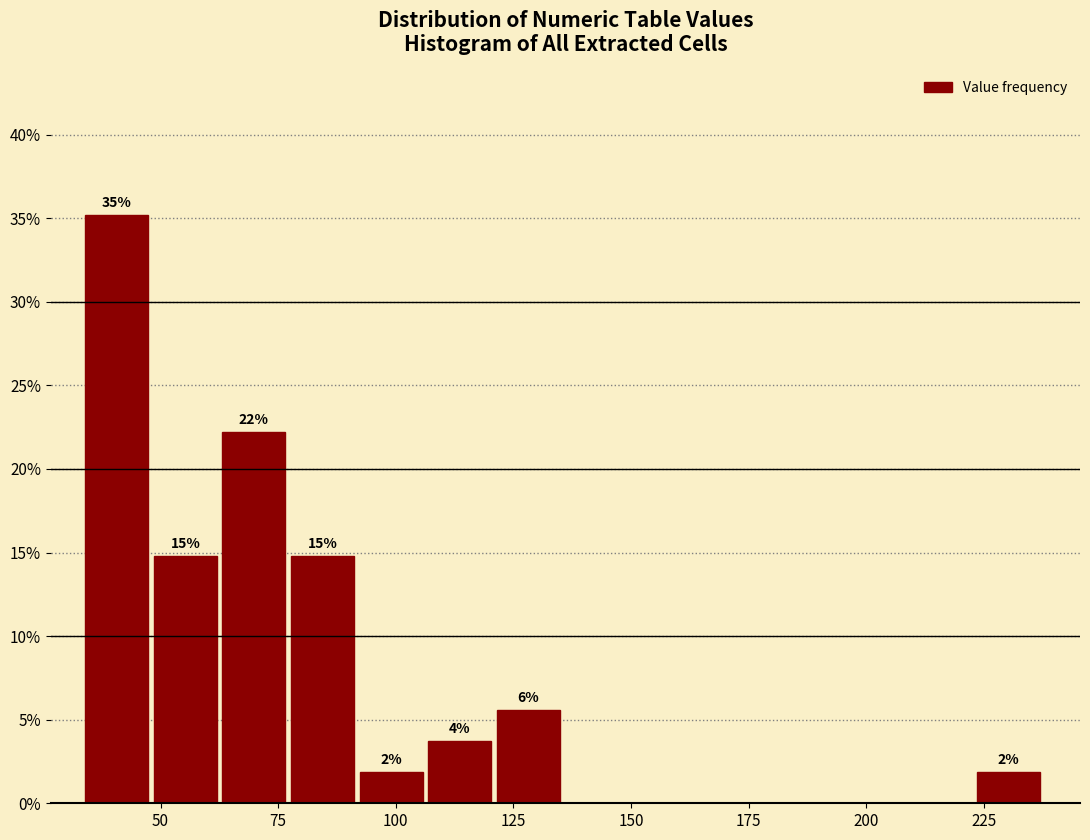

Around what value on the x-axis is the tallest bar? Give the approximate position of its centre, as read against the axis.

40